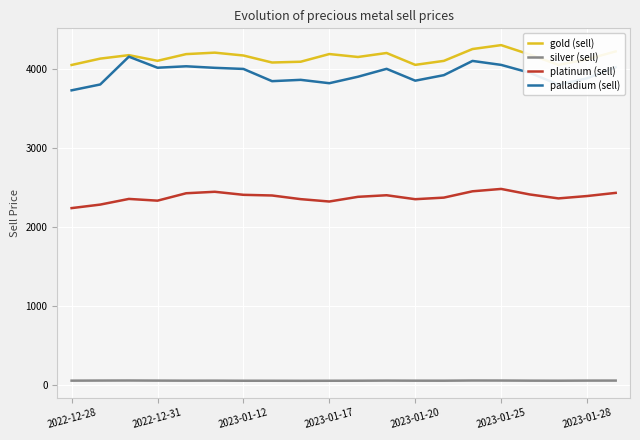

What are all the series names shown in the legend?

gold (sell), silver (sell), platinum (sell), palladium (sell)